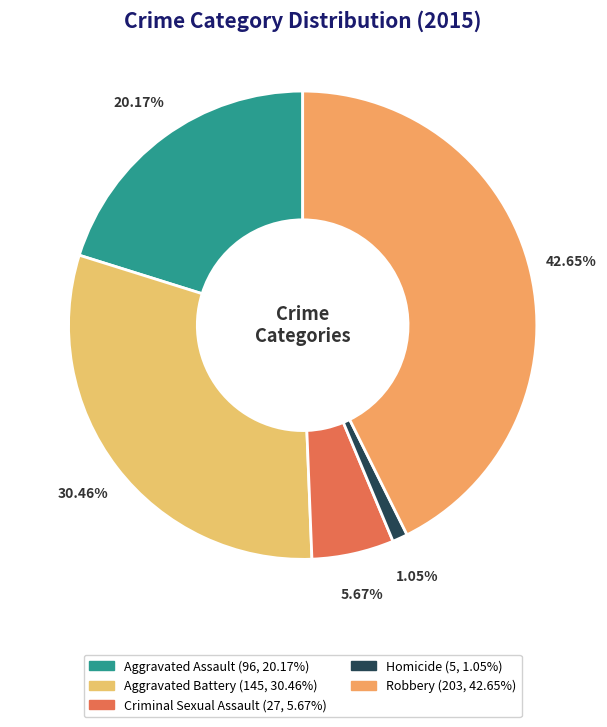

To the nearest percent, what percentage of the pie is Robbery?

43%